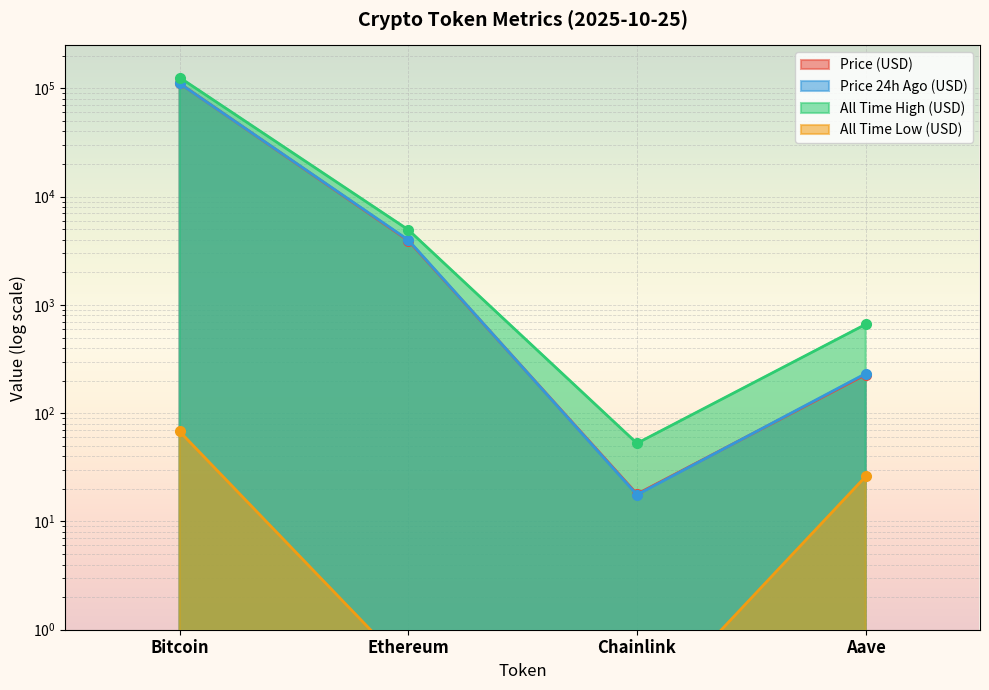

Between Chainlink and Aave, which series saw the biggest shift?

allTimeHigh